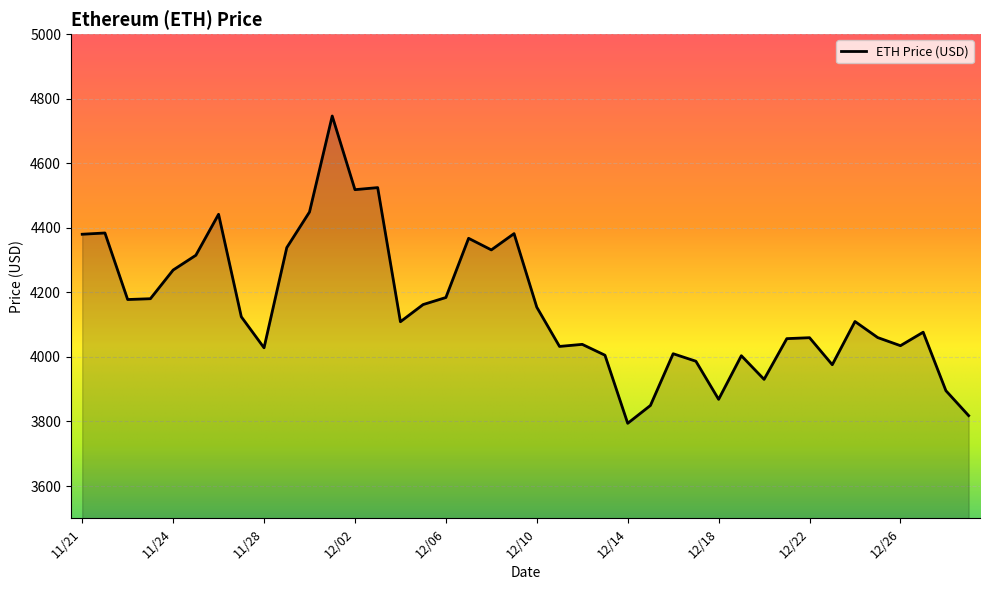

What is the difference between the maximum and minimum values?

952.1